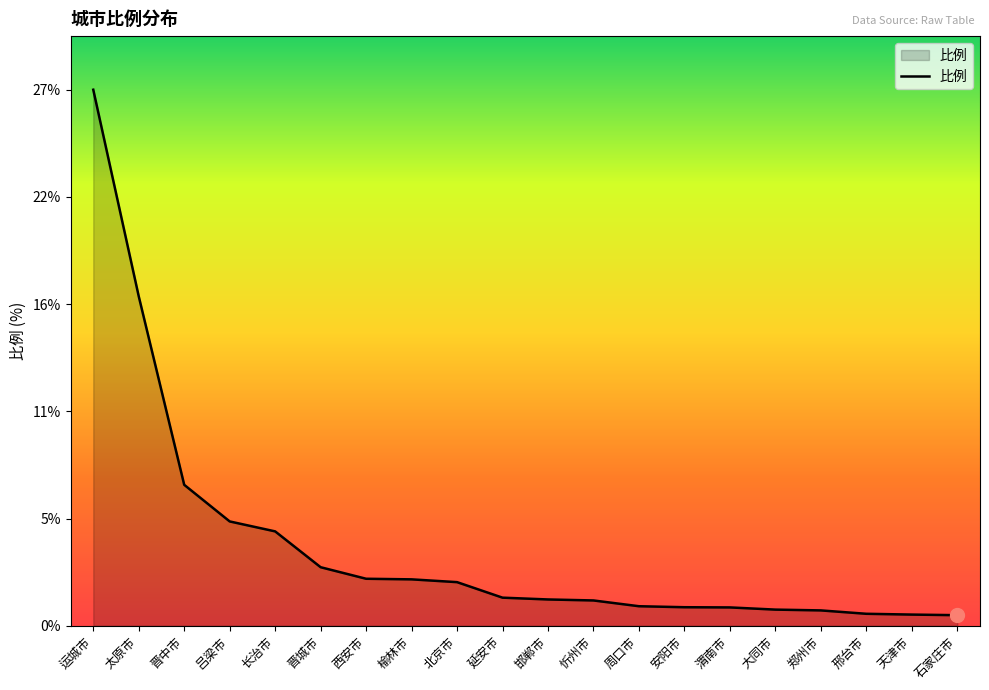

Does the chart have visible grid lines?

No